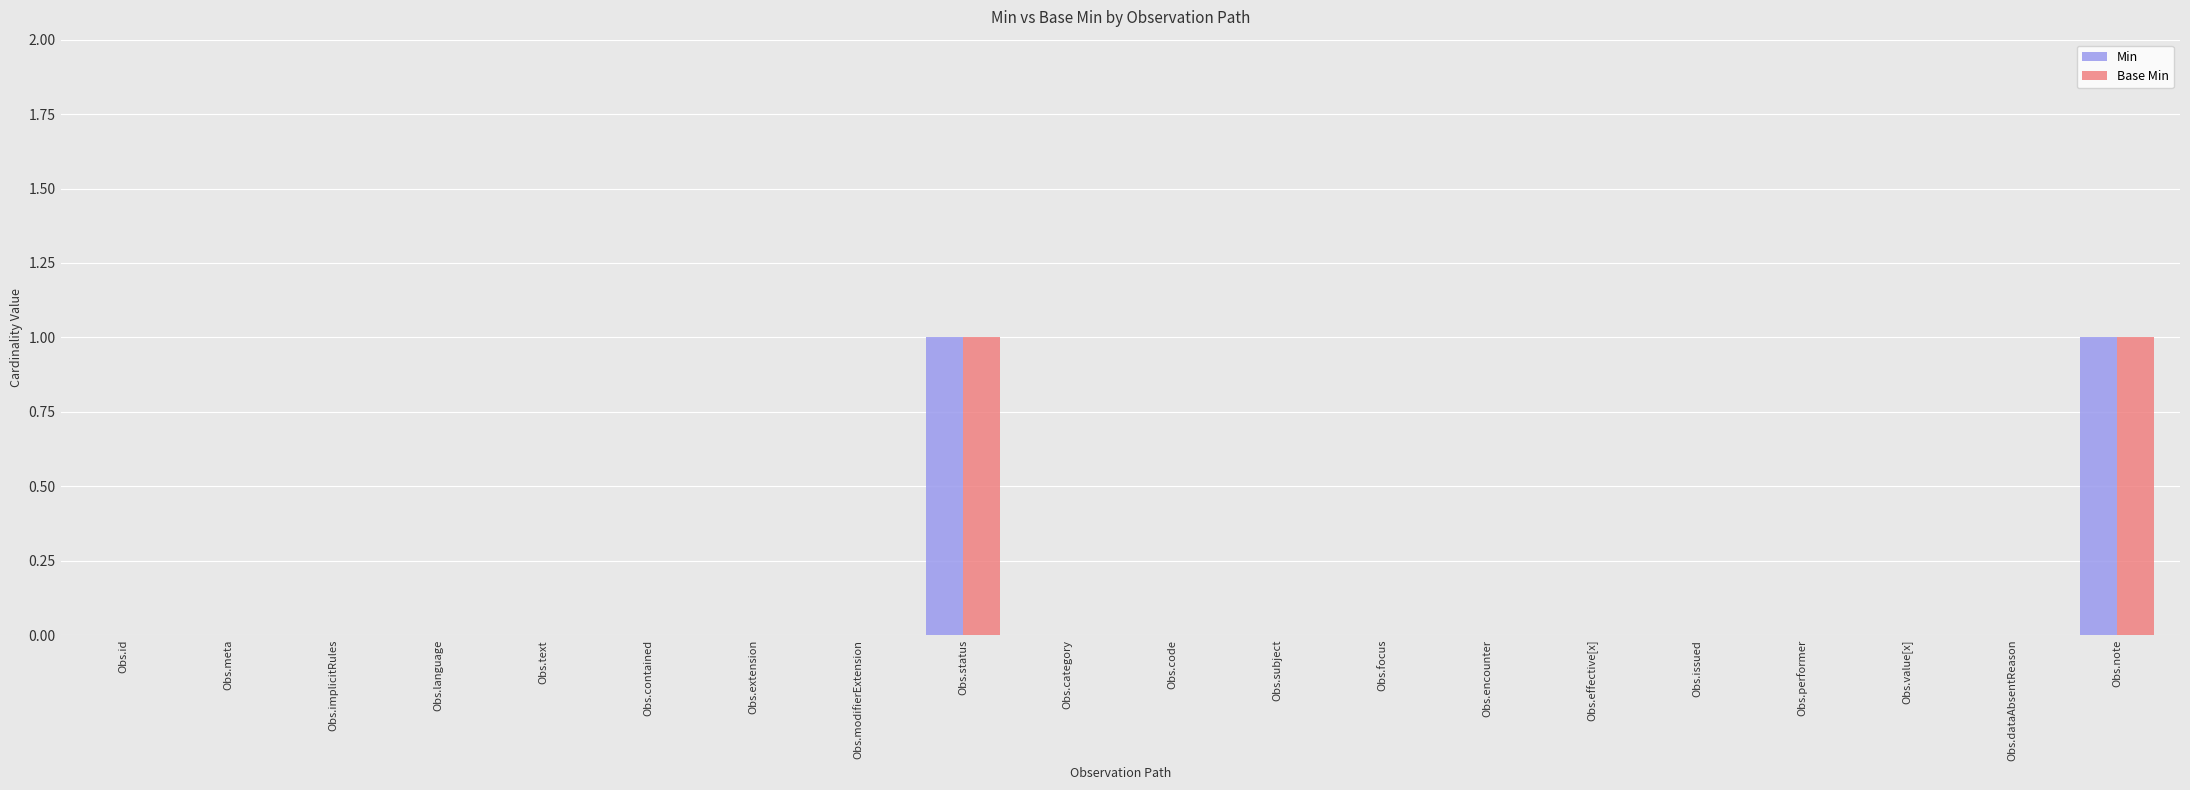

Is it true that Base Min equals 0 at Obs.text?

True